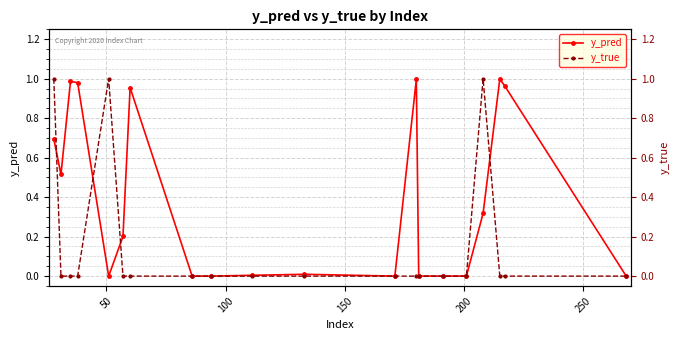

Which series has the widest spread of values?

y_true